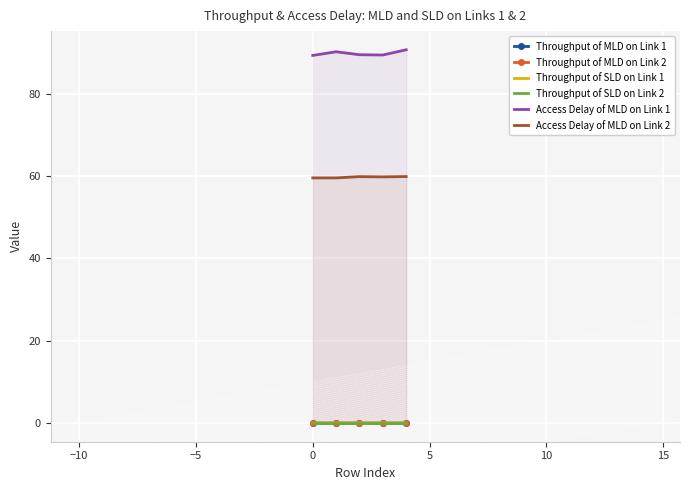

Count the Access Delay of MLD on Link 2 values in the range 59 to 60.

5